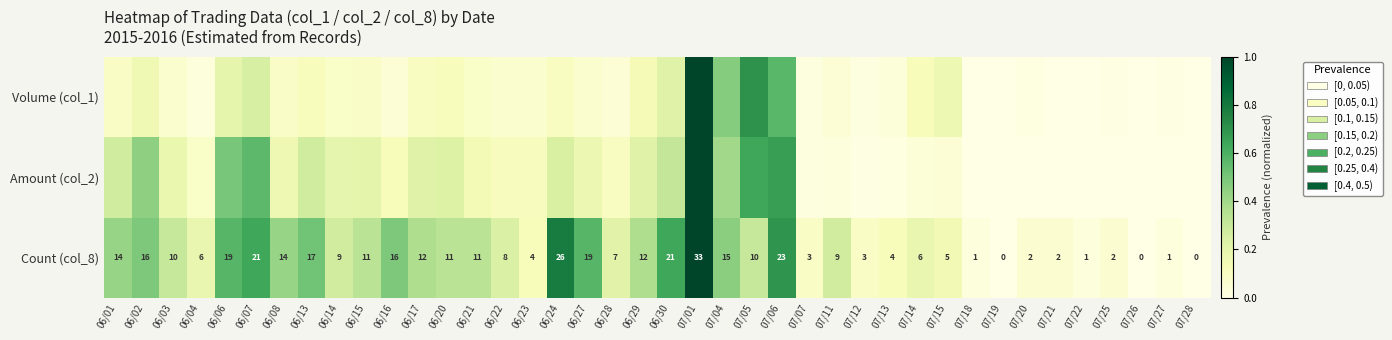

How many distinct data groups are displayed?

3